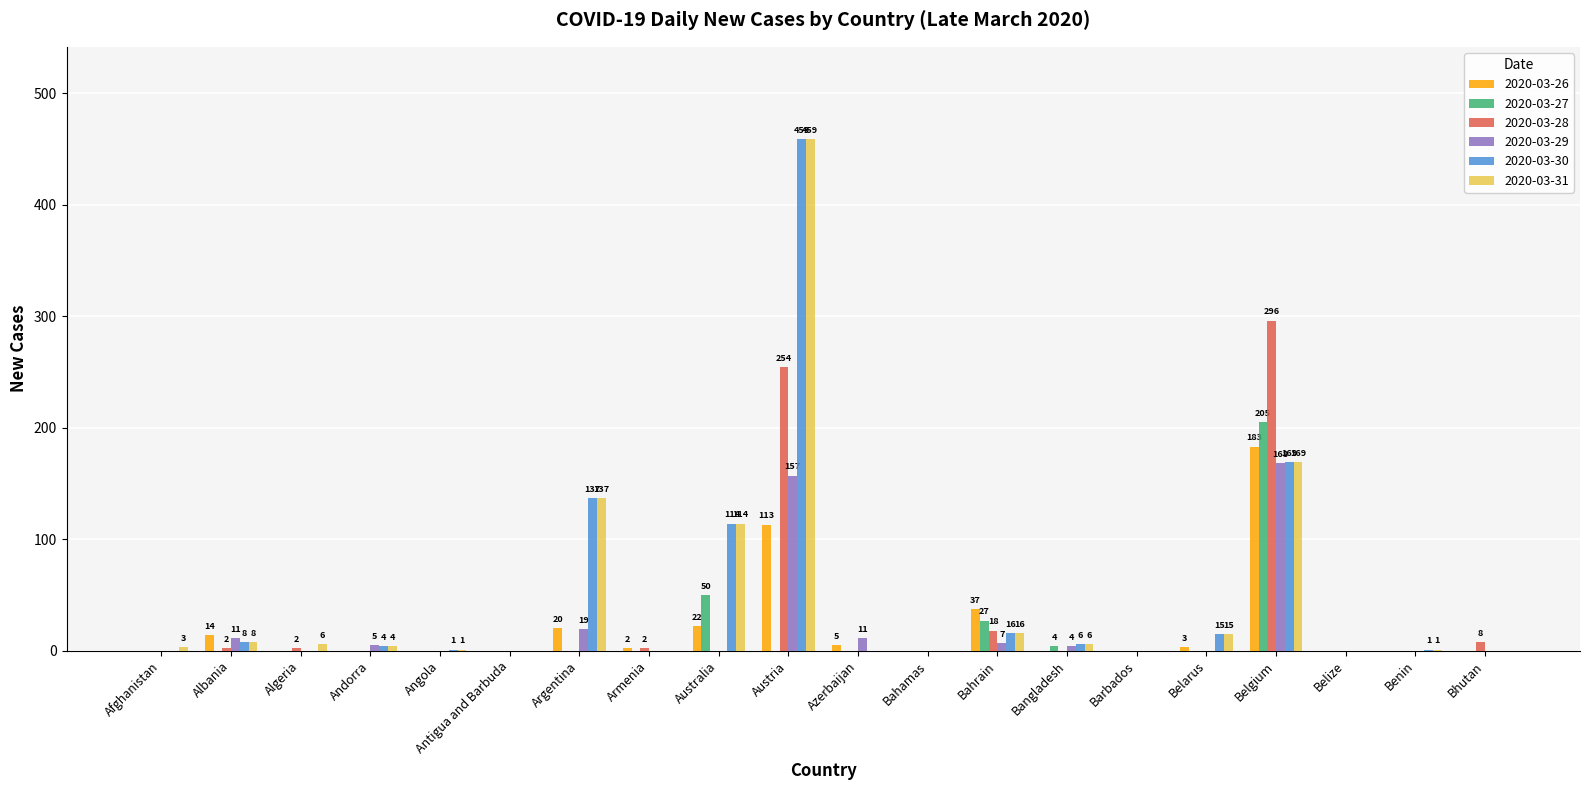

Are the bars horizontal?

No